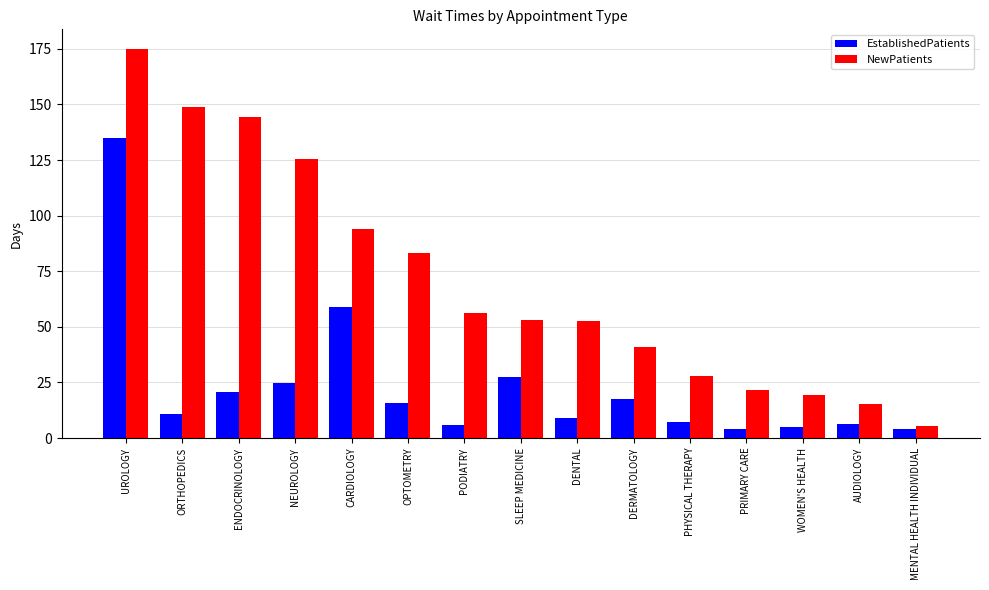

Which series has the largest range (max minus min)?

NewPatients